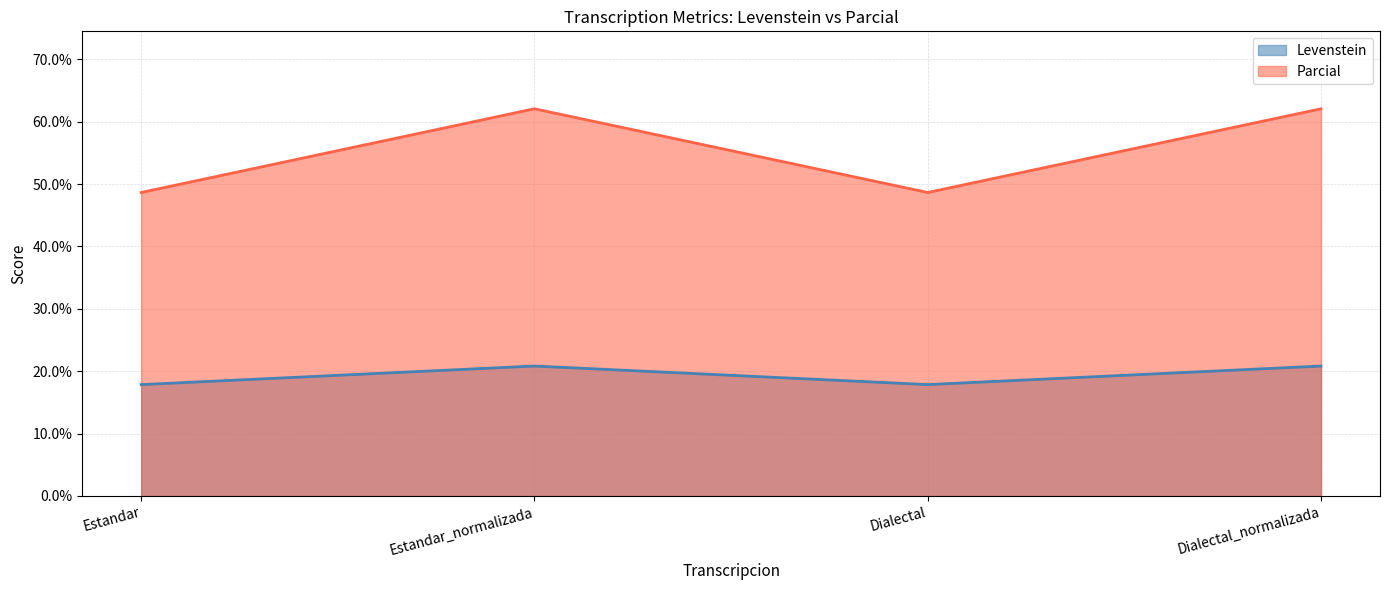

How many distinct data groups are displayed?

2